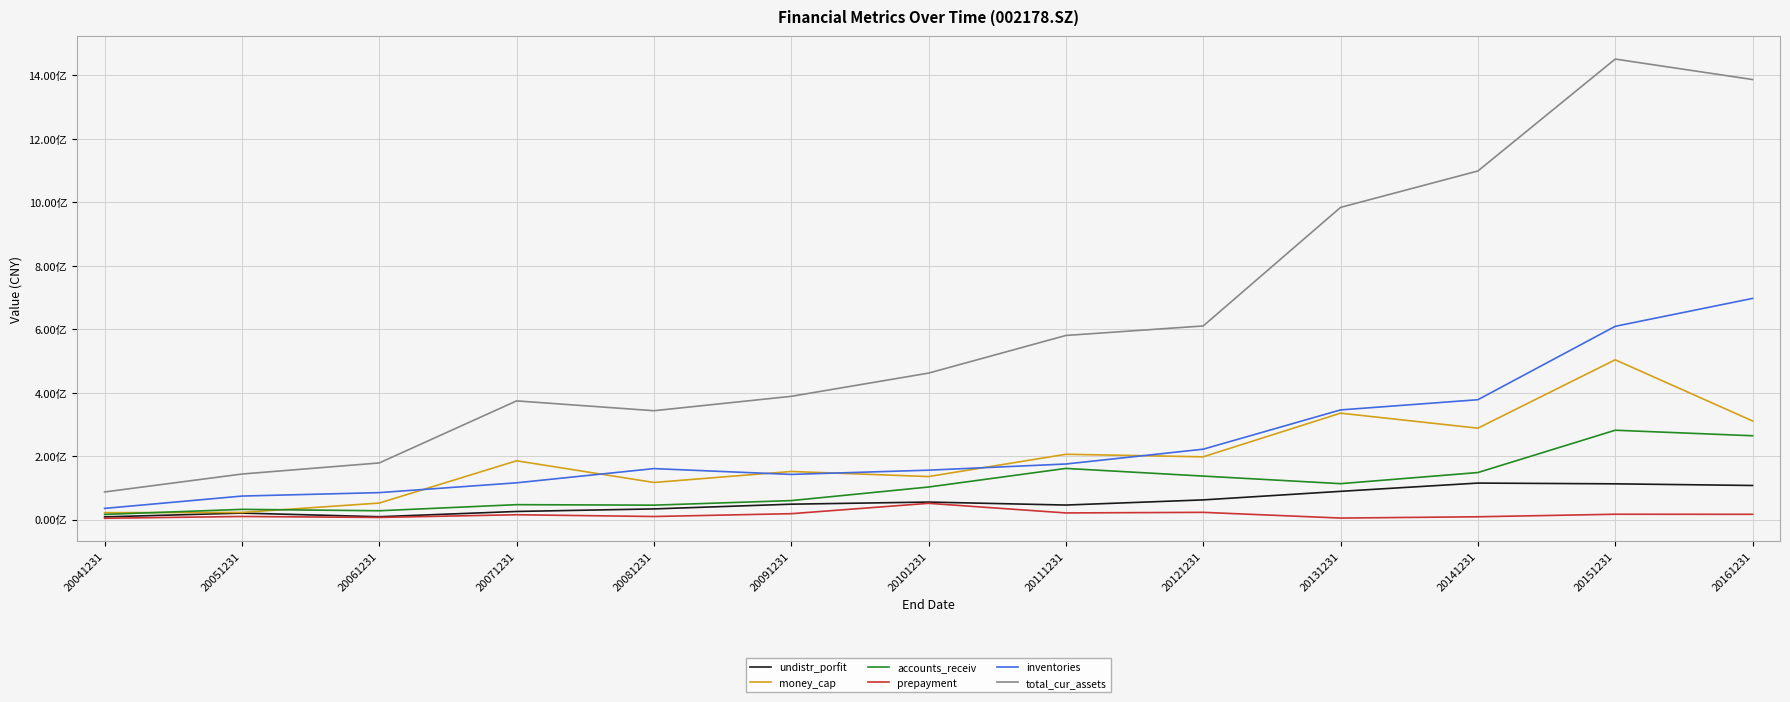

What is the spread (max minus min) of values at 20081231?

333345321.5